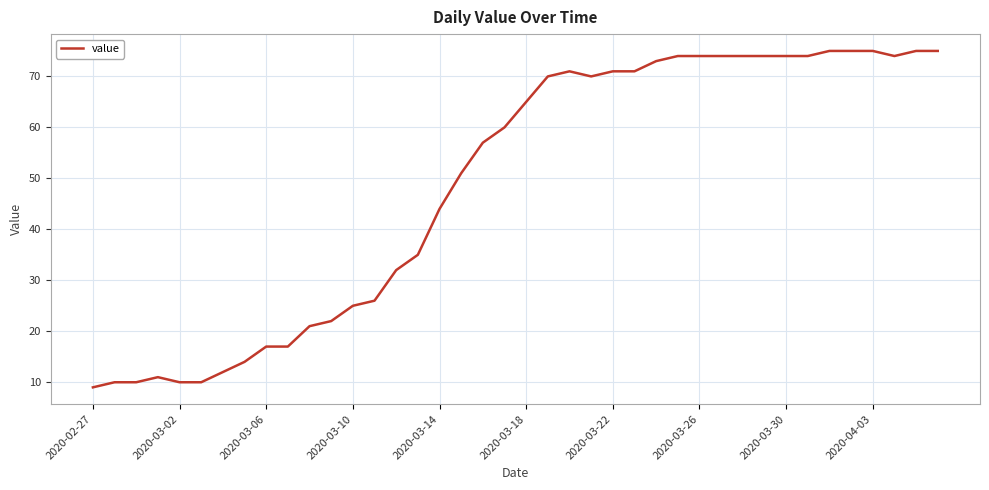

What is the maximum value shown in the chart?

75